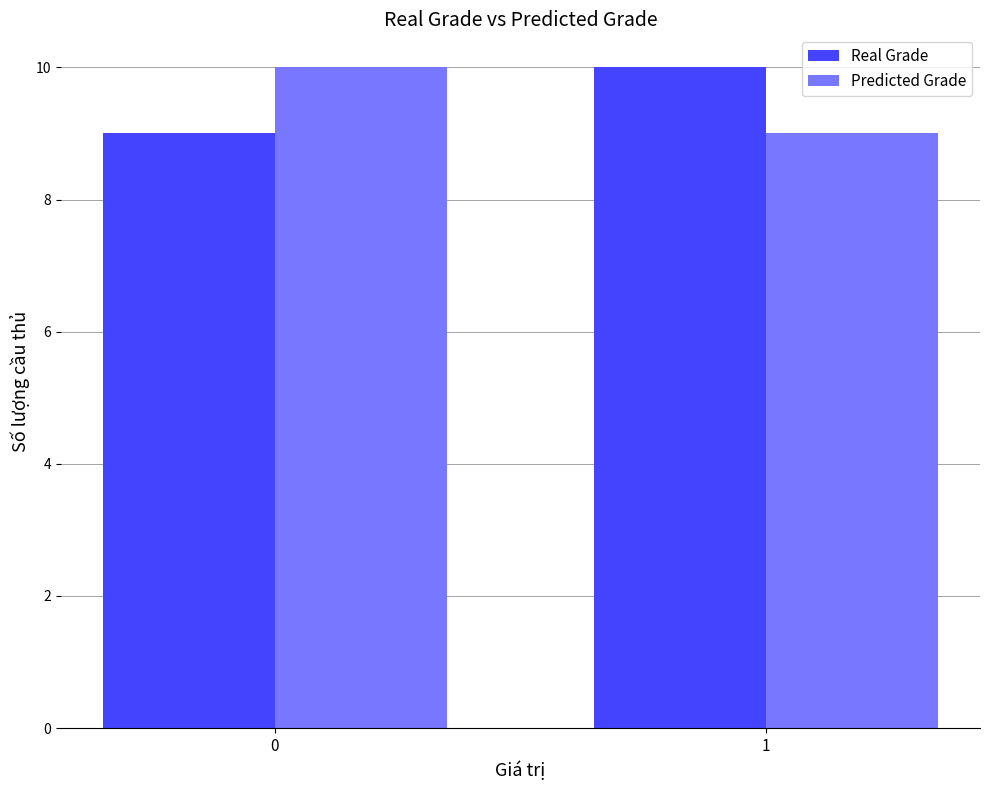

What is the difference between the Real Grade values at 0 and 1?

1